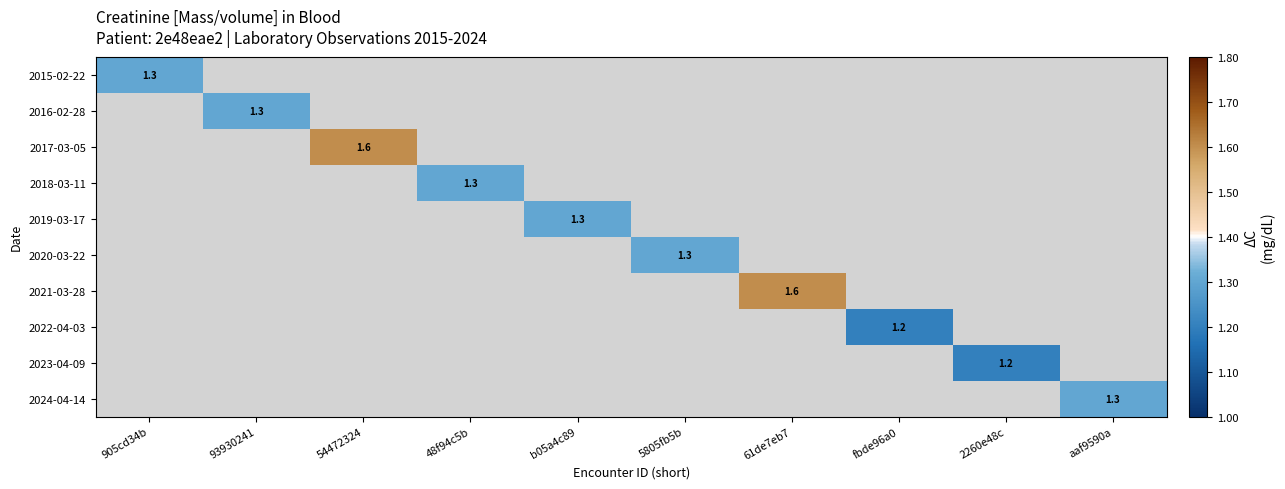

The 2019-03-17 series shows 1.3 at b05a4c89. True or false?

True